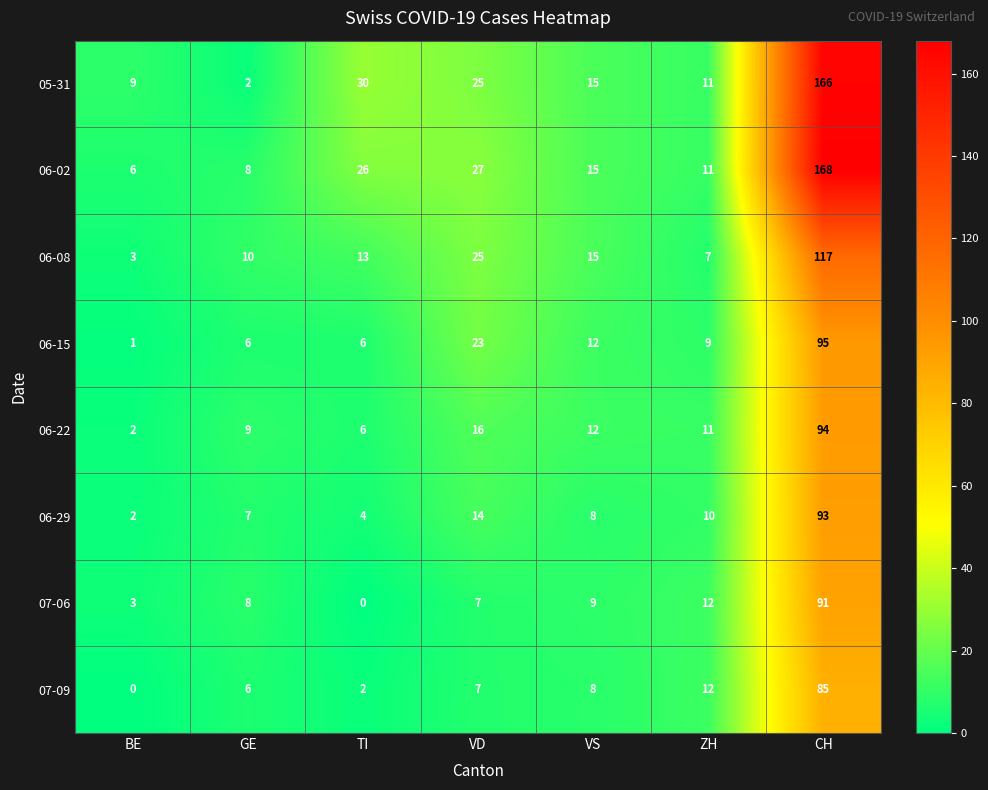

What is the average value of the 06-02 series?

37